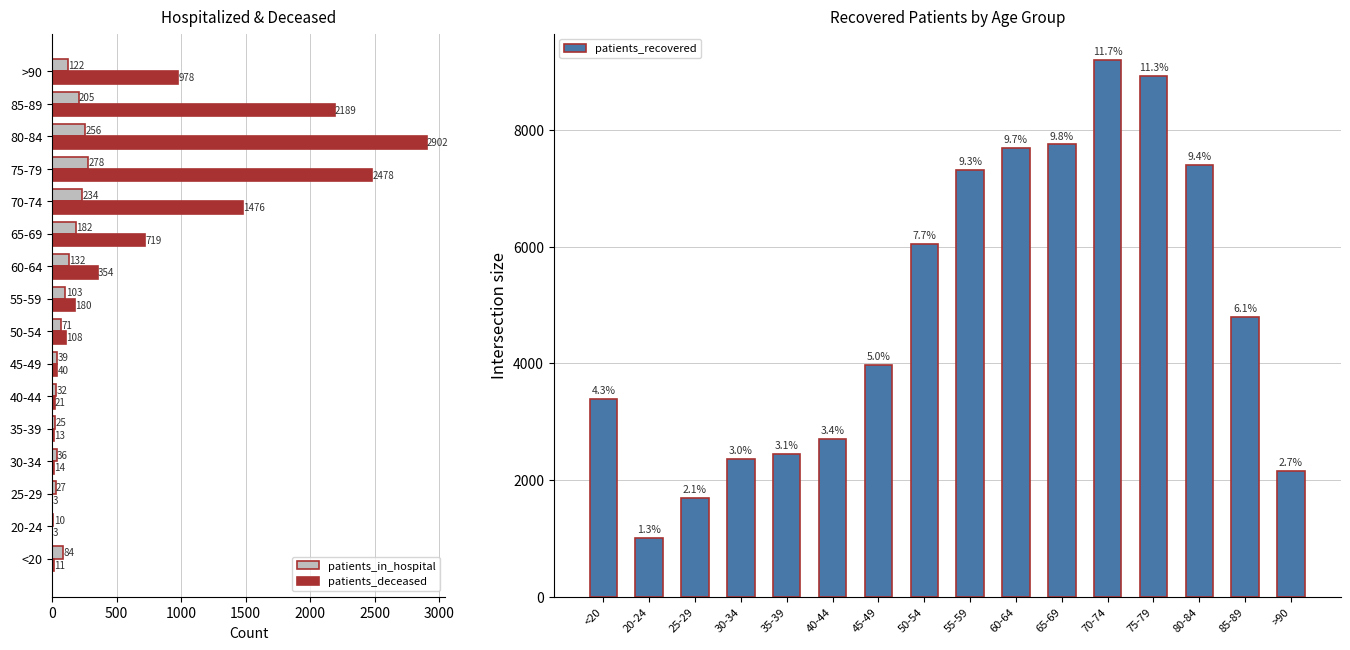

Is the value of patients_deceased at 80-84 greater than the value of patients_in_hospital at 60-64?

Yes